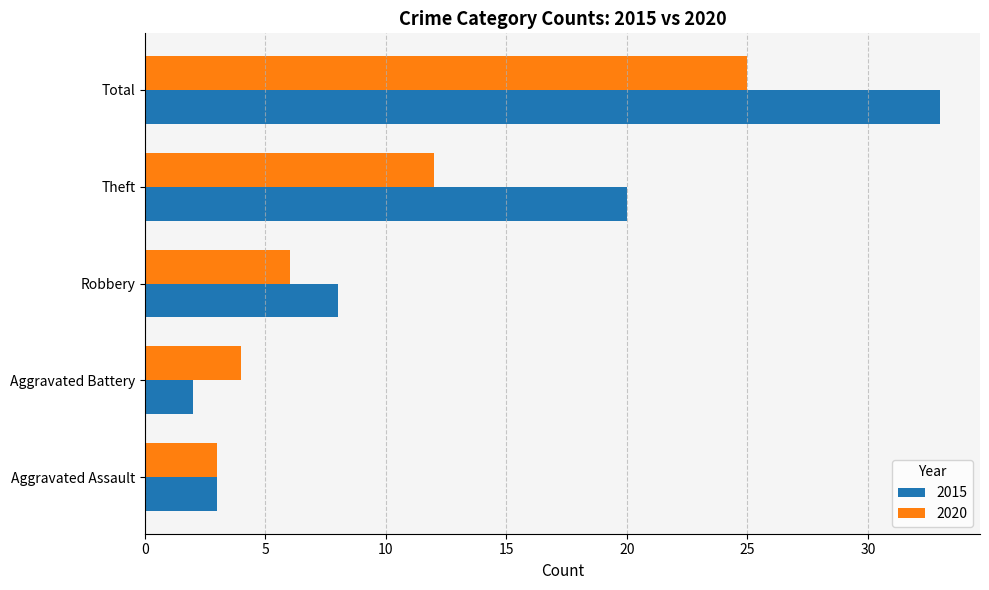

How many data points in 2015 are less than 8?

2